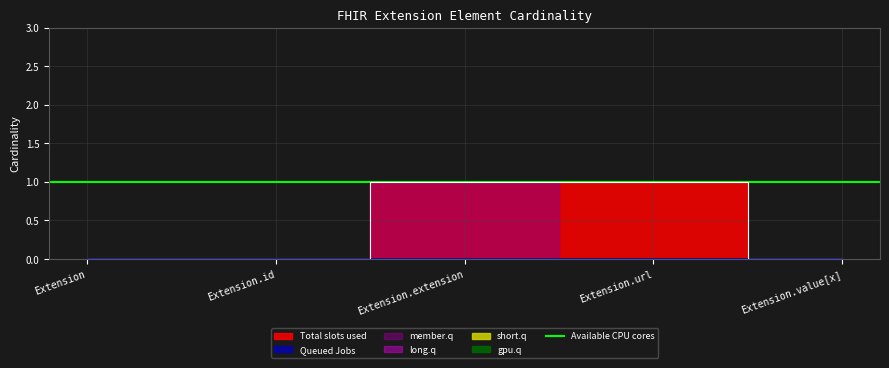

What position from the left is Extension.id?

2